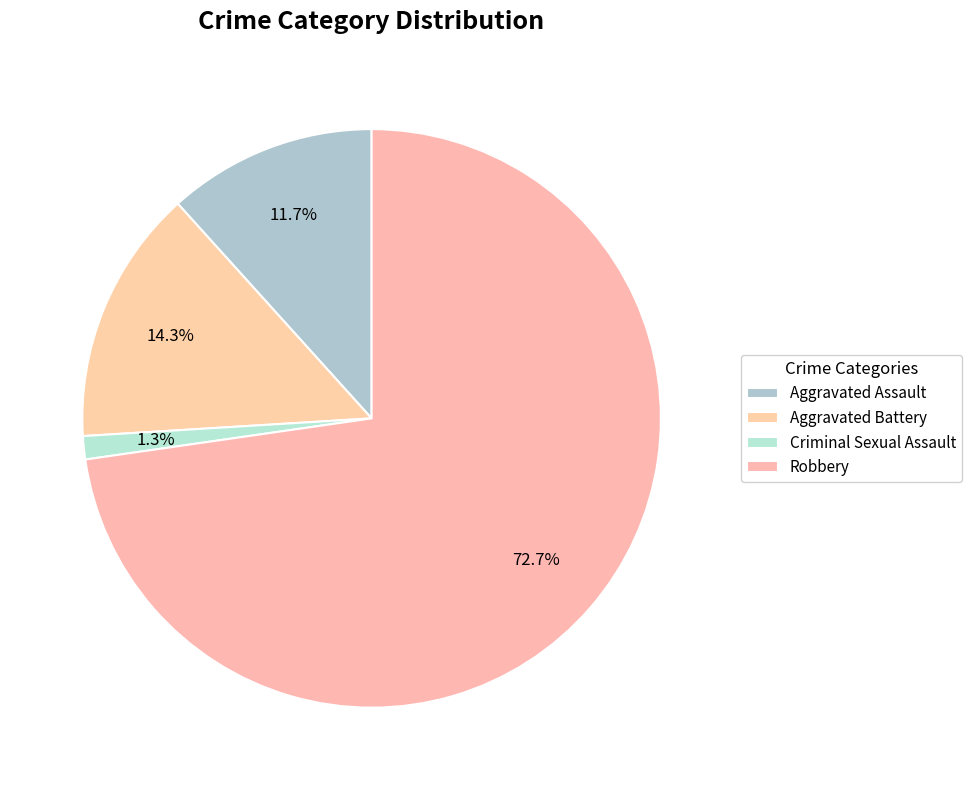

How many segments does this pie chart have?

4